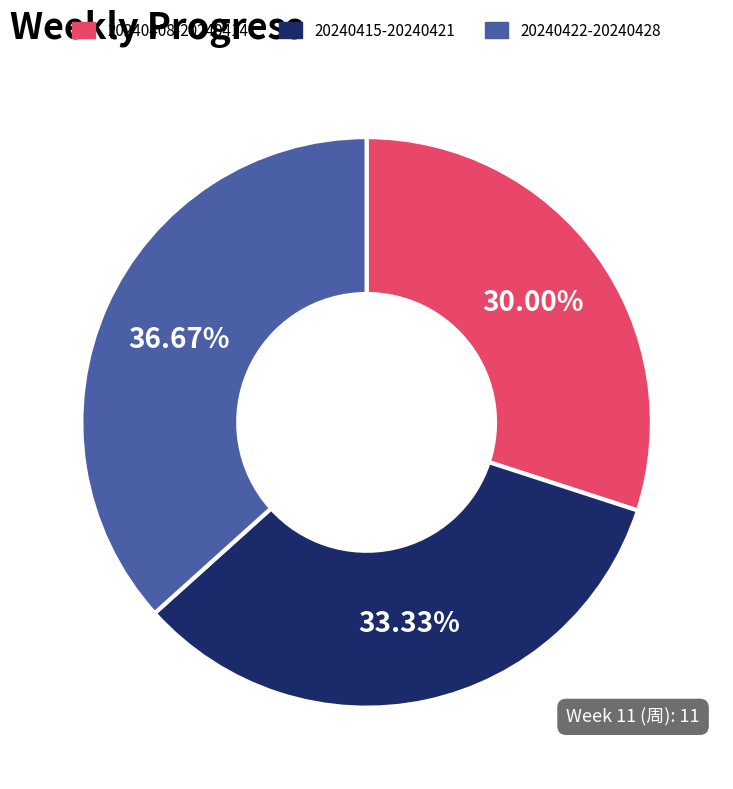

Approximately how many times larger is the value at 20240415-20240421 compared to 20240422-20240428?

0.9